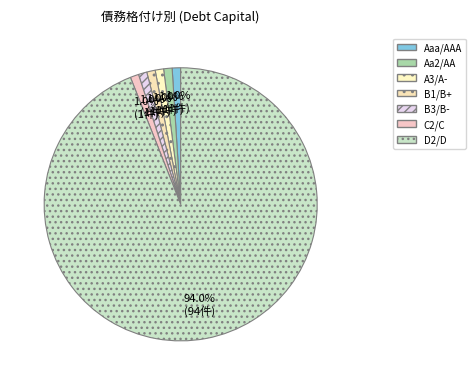

Does any single category account for the majority?

Yes